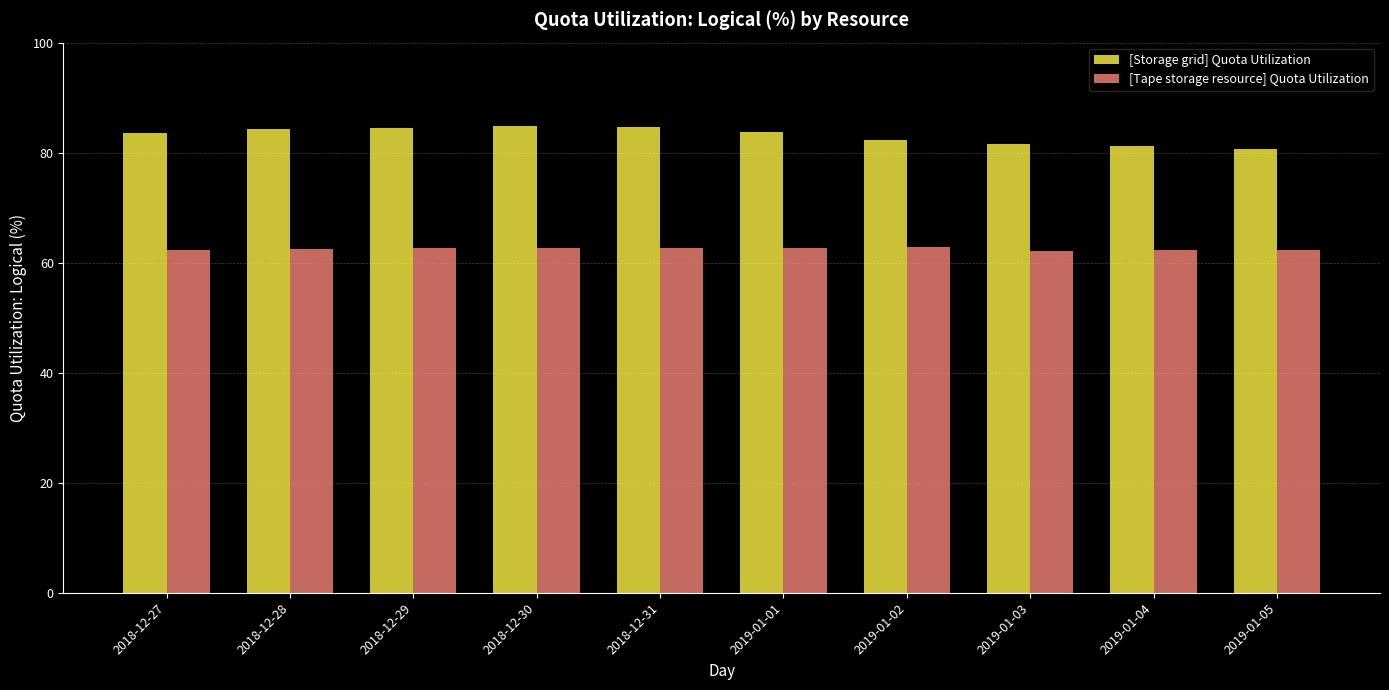

How many groups of bars are there?

10